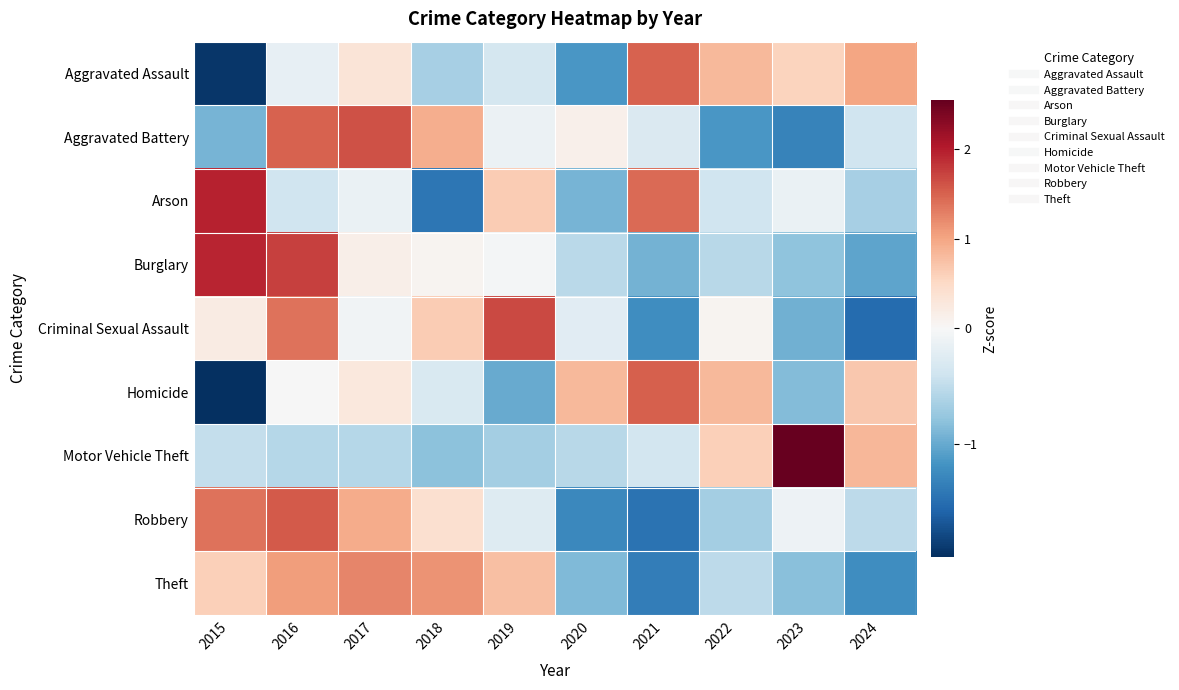

How many data points does each series have?

10